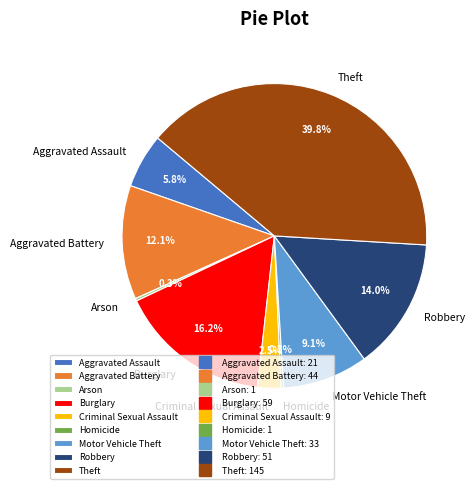

Which slice is the largest?

Theft